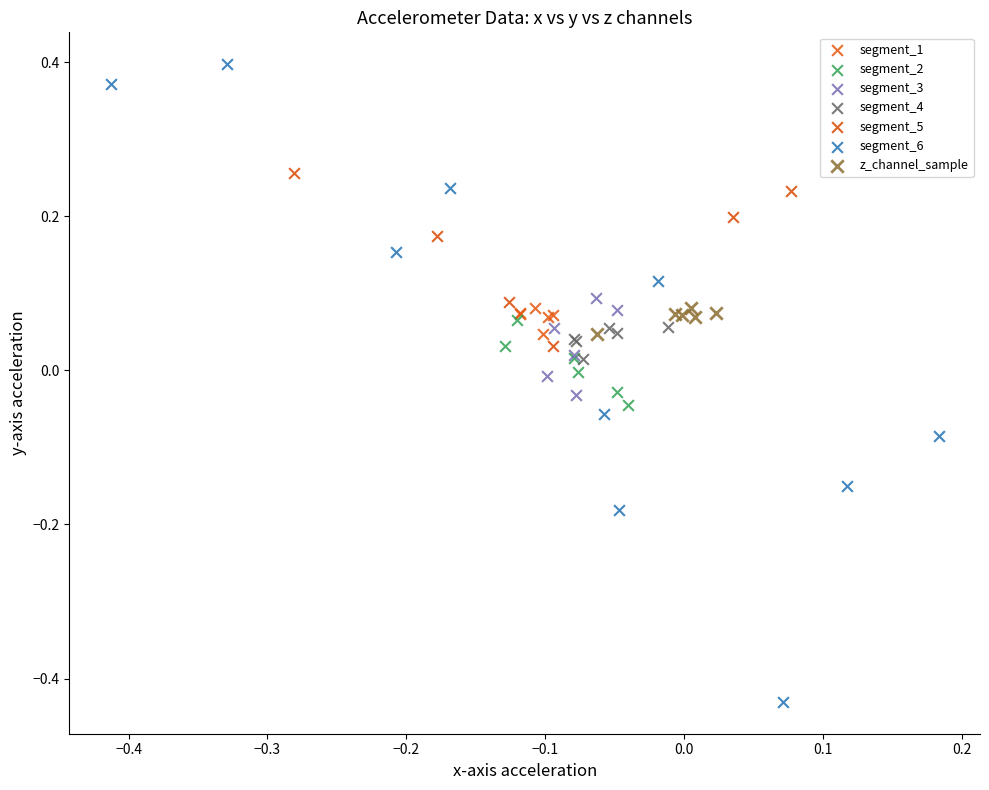

Which series reaches the maximum Y coordinate?

segment_6